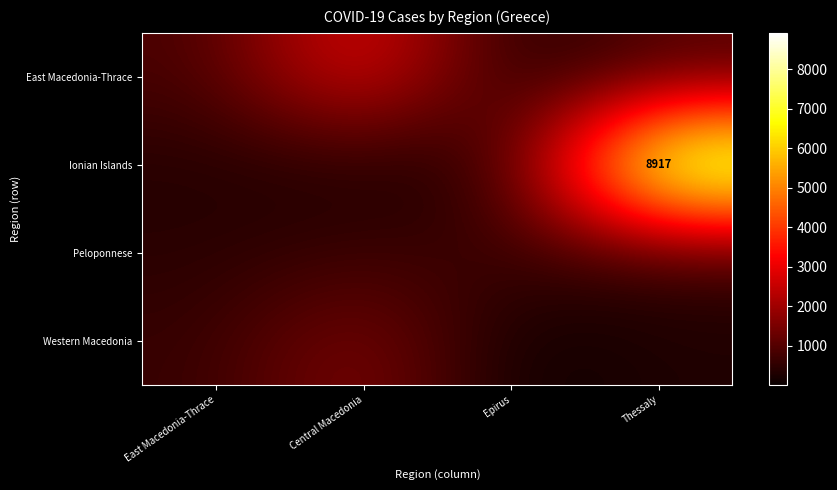

True or false: Peloponnese has a value of 656 at Central Macedonia.

True